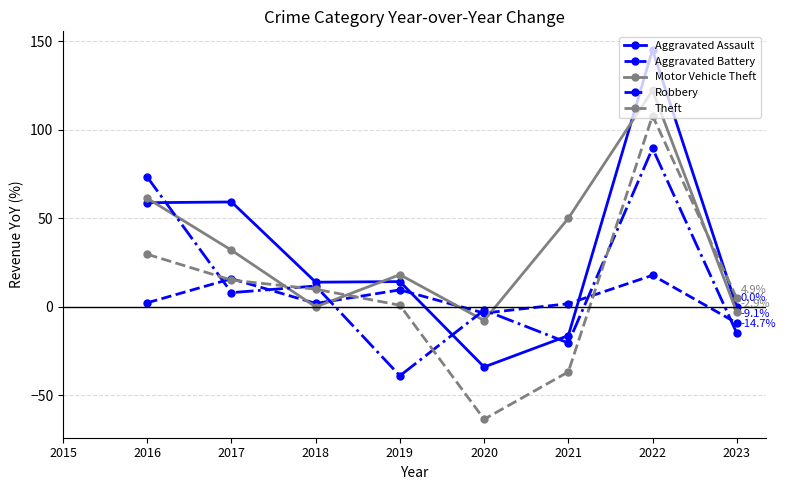

At which category does Robbery reach its first local peak?

2018